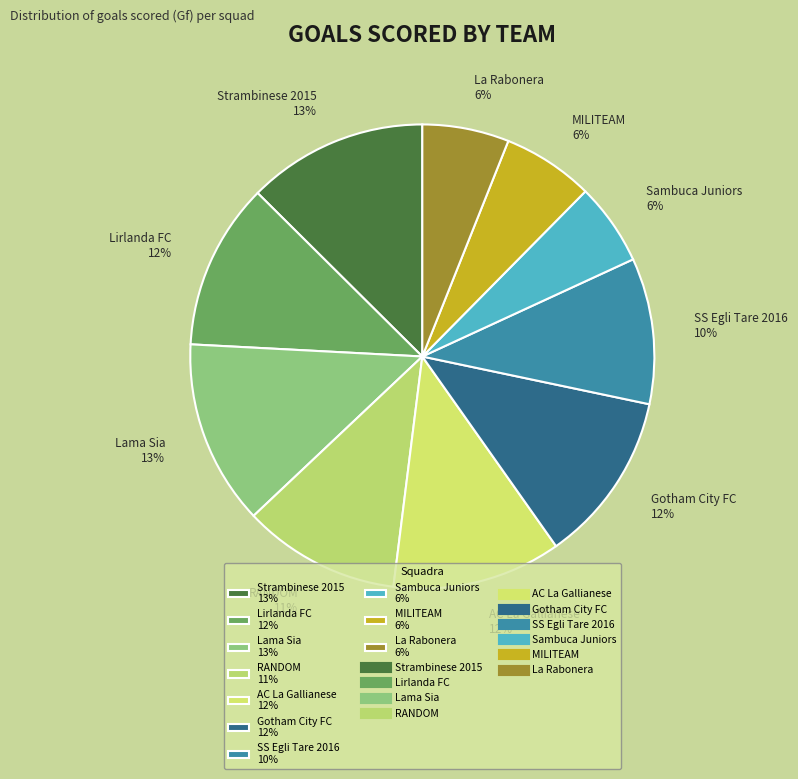

Do La Rabonera 6% and RANDOM 11% together represent more than half of the pie?

No